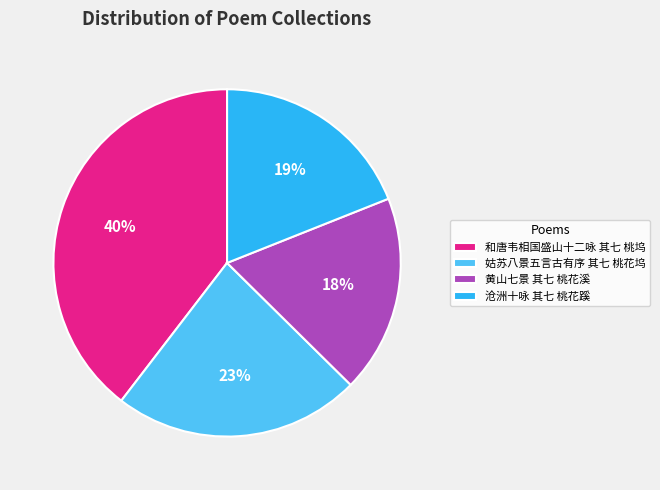

Approximately how many times larger is the value at 姑苏八景五言古有序 其七 桃花坞 compared to 和唐韦相国盛山十二咏 其七 桃坞?

0.6